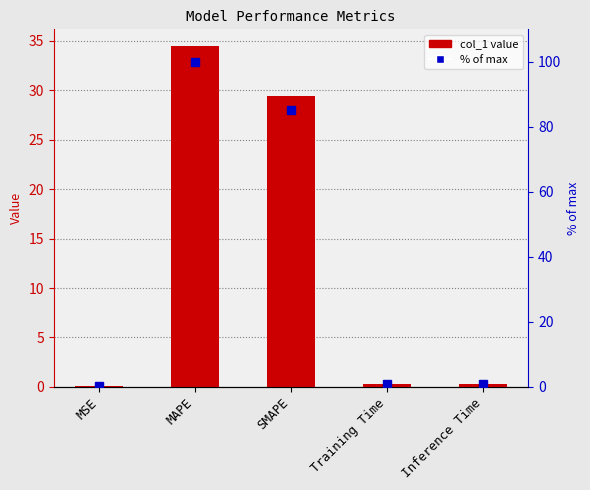

What position from the left is Training Time?

4